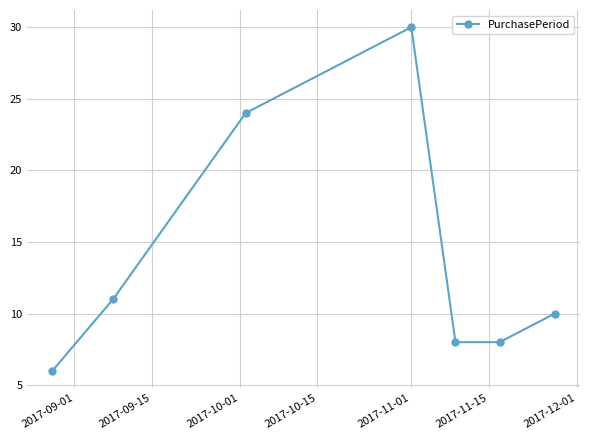

True or false: the data has more than 1 interior local peaks.

False